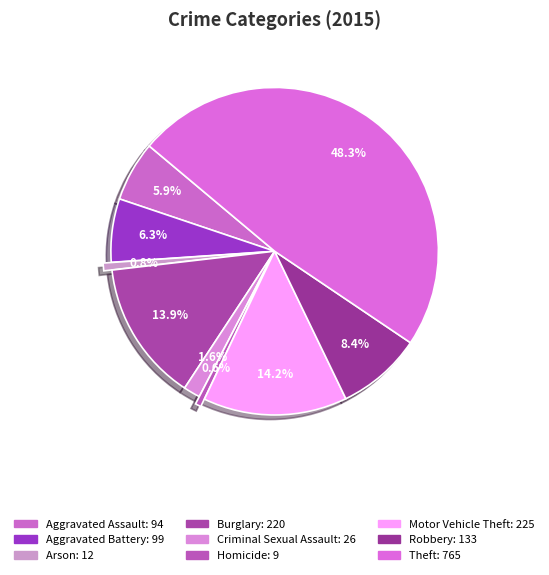

Is there any slice that represents more than half of the pie?

No